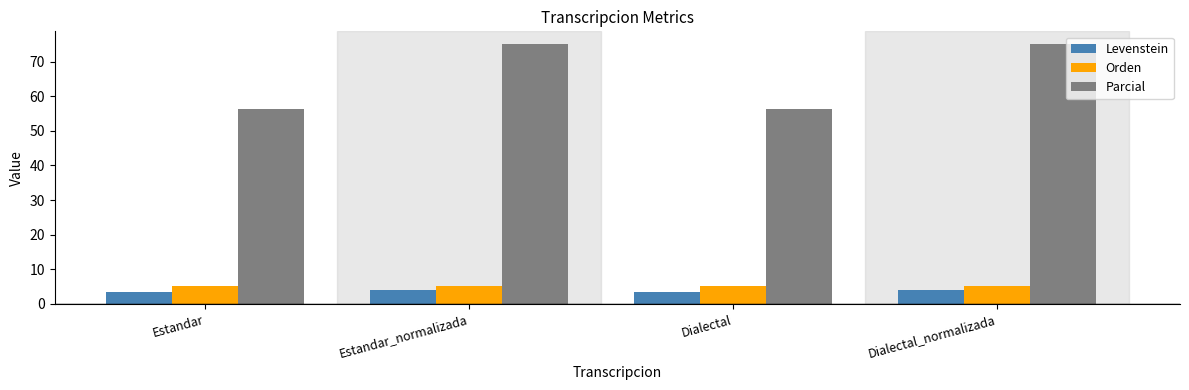

How many categories are shown in the chart?

4